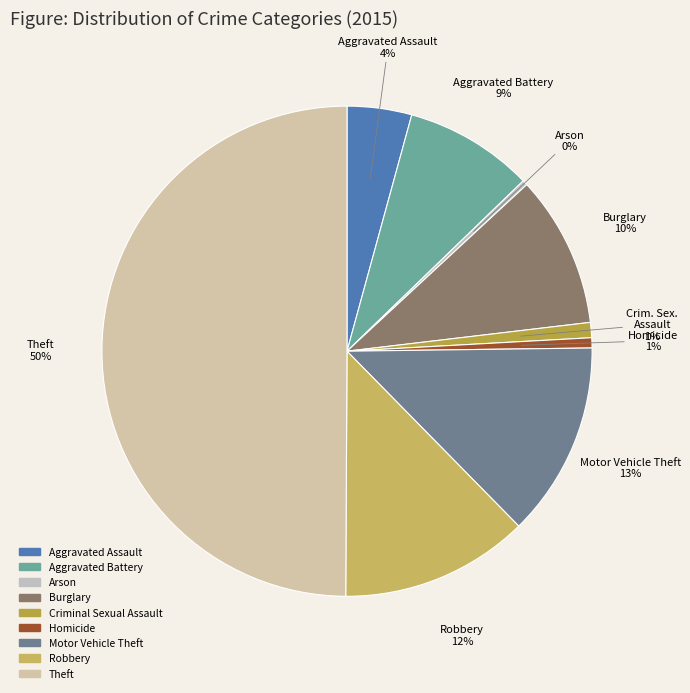

Is there a majority slice in this chart?

No